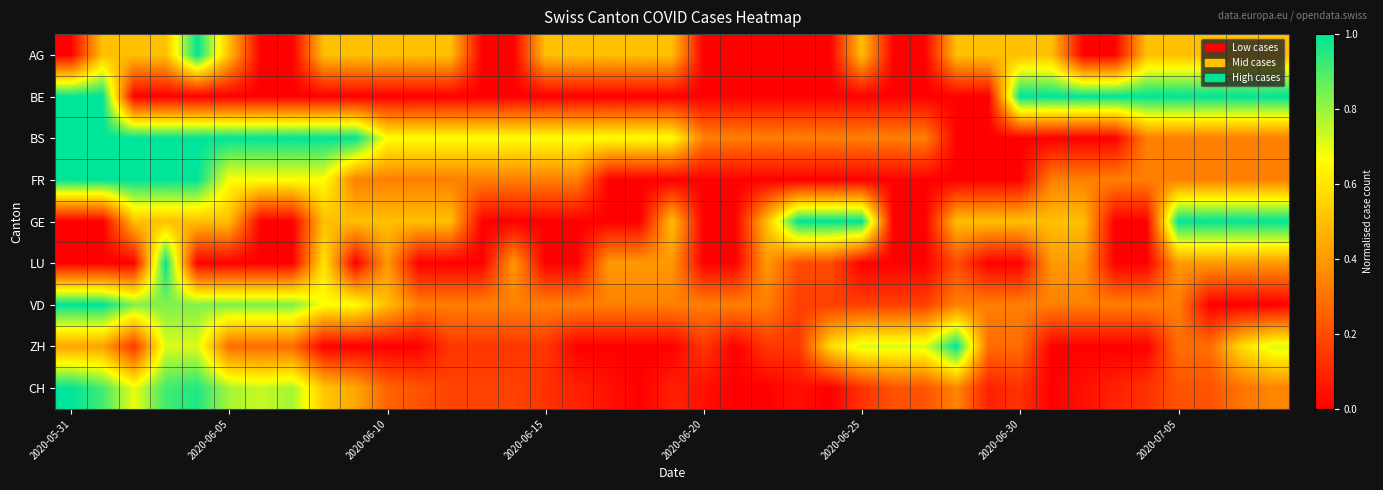

Reading right to left, what are all the values shown in this chart?

AG: 0.5	0.5	0.5	0.5	0.5	0.0	0.0	0.5	0.5	0.5	0.5	0.0	0.0	0.5	0.0	0.0	0.0	0.0	0.0	0.5	0.5	0.5	0.5	0.5	0.0	0.0	0.5	0.5	0.5	0.5	0.5	0.0	0.0	0.5	1.0	0.5	0.5	0.5	0.0
BE: 1.0	1.0	1.0	1.0	1.0	1.0	1.0	1.0	1.0	0.0	0.0	0.0	0.0	0.0	0.0	0.0	0.0	0.0	0.0	0.0	0.0	0.0	0.0	0.0	0.0	0.0	0.0	0.0	0.0	0.0	0.0	0.0	0.0	0.0	0.0	0.0	0.0	1.0	1.0
BS: 0.3	0.3	0.3	0.3	0.3	0.0	0.0	0.0	0.0	0.0	0.0	0.3	0.3	0.3	0.3	0.3	0.3	0.3	0.3	0.7	0.7	0.7	0.7	0.7	0.7	0.7	0.7	0.7	0.7	1.0	1.0	1.0	1.0	1.0	1.0	1.0	1.0	1.0	1.0
FR: 0.3	0.3	0.3	0.3	0.3	0.3	0.3	0.3	0.0	0.0	0.0	0.0	0.0	0.0	0.0	0.0	0.0	0.0	0.0	0.0	0.0	0.0	0.3	0.3	0.3	0.3	0.3	0.3	0.3	0.3	0.7	0.7	0.7	0.7	1.0	1.0	1.0	1.0	1.0
GE: 1.0	1.0	1.0	1.0	0.0	0.0	0.5	0.5	0.5	0.5	0.5	0.0	0.0	1.0	1.0	1.0	0.5	0.0	0.0	0.5	0.0	0.0	0.0	0.0	0.0	0.0	0.5	0.5	0.5	0.5	0.5	0.0	0.0	0.5	0.5	0.5	0.5	0.0	0.0
LU: 0.4	0.4	0.4	0.4	0.0	0.0	0.4	0.4	0.0	0.0	0.2	0.0	0.0	0.0	0.2	0.2	0.4	0.0	0.0	0.4	0.4	0.4	0.0	0.0	0.4	0.0	0.0	0.0	0.4	0.0	0.6	0.0	0.0	0.0	0.0	1.0	0.0	0.0	0.0
VD: 0.0	0.0	0.0	0.3	0.3	0.3	0.3	0.3	0.3	0.3	0.3	0.2	0.2	0.2	0.2	0.2	0.3	0.3	0.3	0.3	0.3	0.3	0.3	0.3	0.3	0.3	0.3	0.3	0.5	0.7	0.7	0.8	0.8	0.8	0.8	0.8	0.8	1.0	1.0
ZH: 0.7	0.6	0.3	0.3	0.0	0.0	0.0	0.0	0.3	0.3	1.0	0.7	0.7	0.7	0.6	0.1	0.1	0.0	0.1	0.0	0.0	0.0	0.0	0.1	0.1	0.1	0.1	0.0	0.0	0.0	0.0	0.3	0.3	0.3	0.7	0.7	0.1	0.4	0.4
CH: 0.3	0.3	0.2	0.2	0.1	0.1	0.0	0.0	0.1	0.1	0.3	0.2	0.2	0.1	0.0	0.0	0.0	0.0	0.0	0.1	0.0	0.0	0.1	0.1	0.2	0.2	0.2	0.2	0.3	0.4	0.5	0.8	0.7	0.8	1.0	0.9	0.7	0.9	1.0